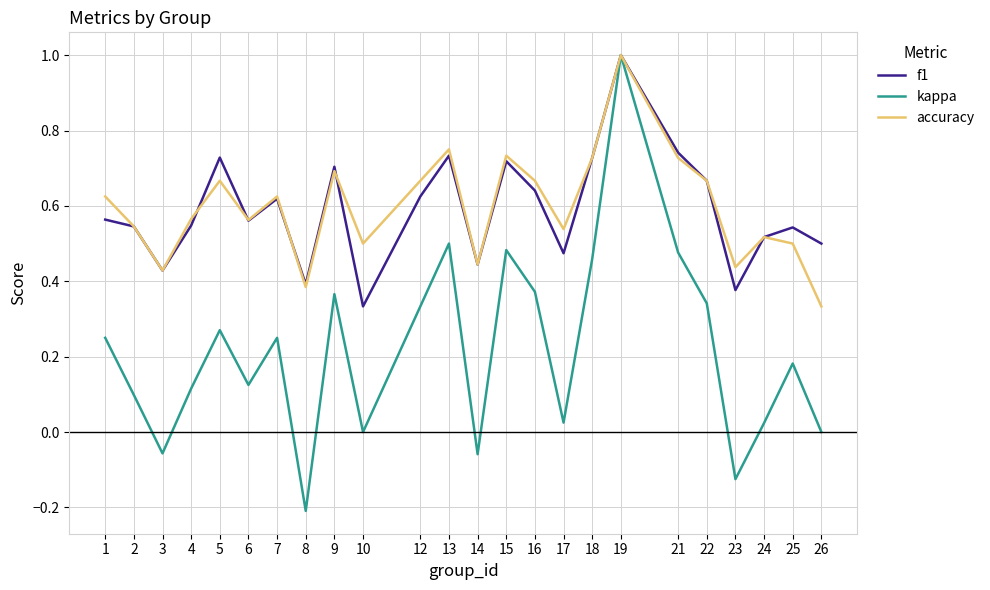

Rank the series at 21 from highest to lowest value.

f1, accuracy, kappa